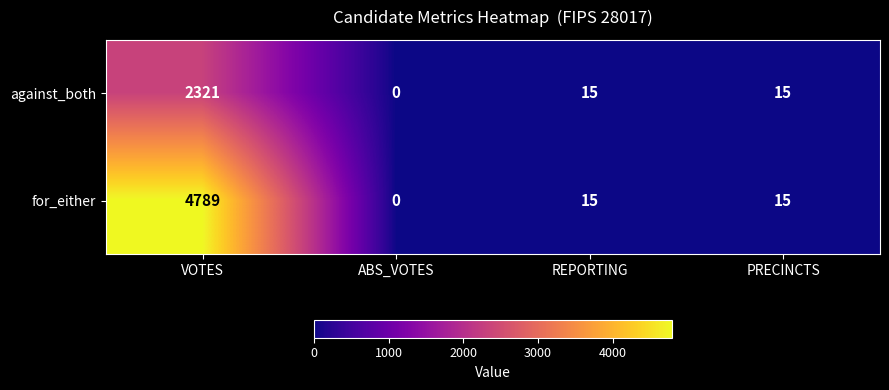

At which label does for_either first exceed 15?

VOTES